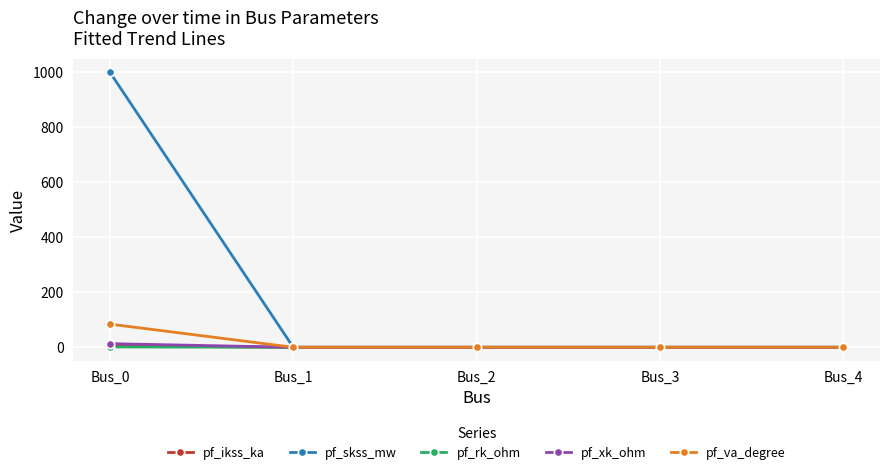

How many values in the pf_rk_ohm series exceed 0?

1